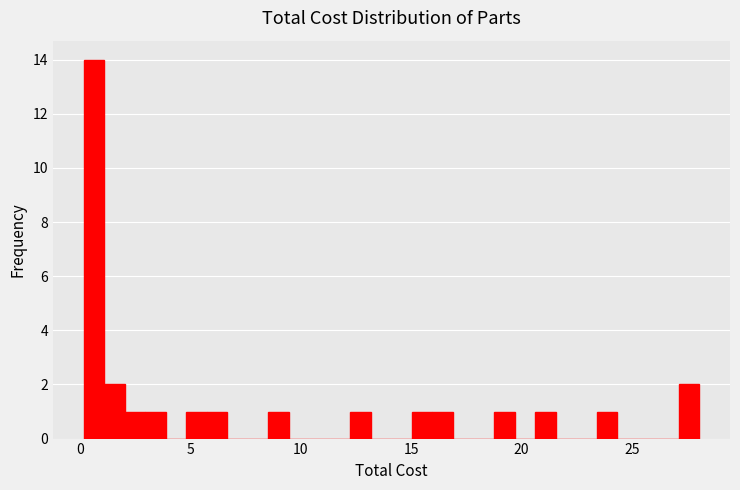

Around what value on the x-axis is the tallest bar? Give the approximate position of its centre, as read against the axis.

0.5